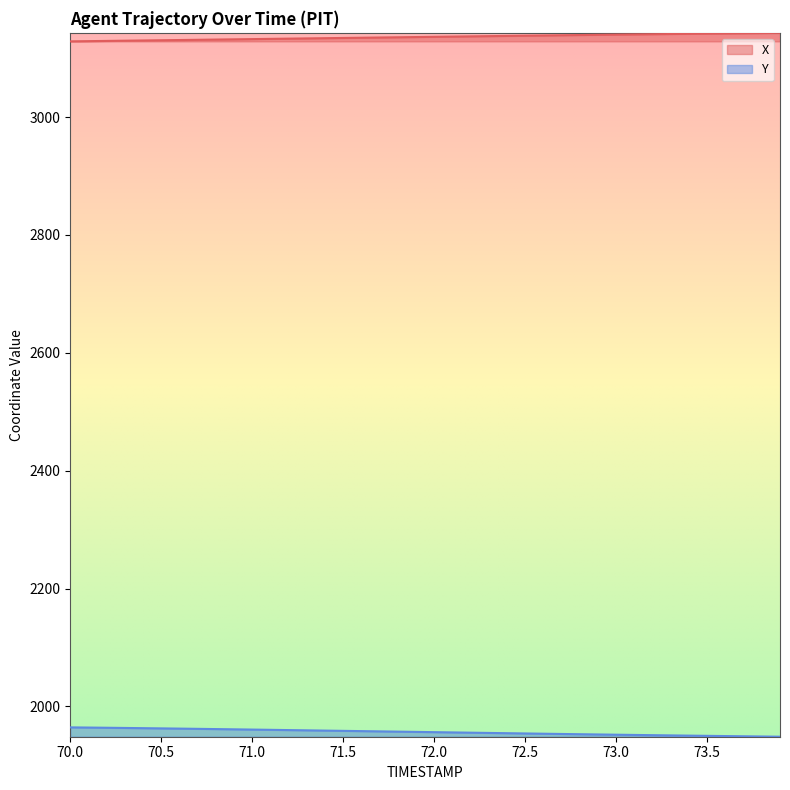

What is the difference between the maximum and minimum values in the Y series?

15.9